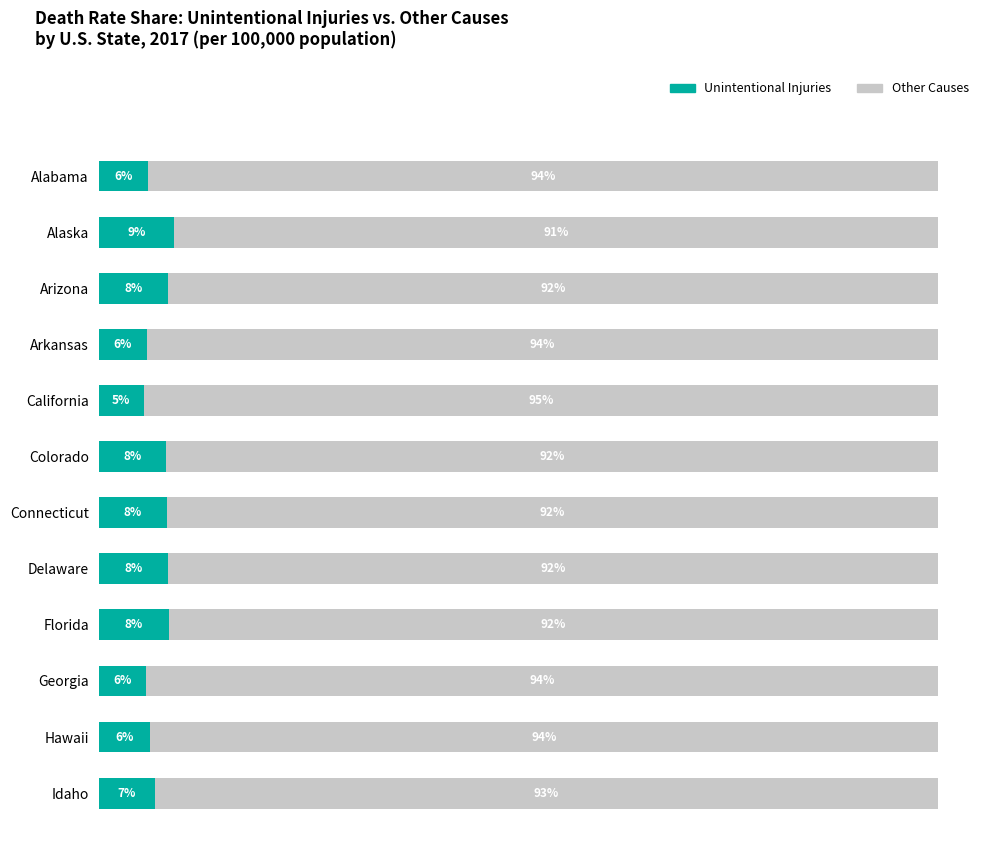

What is the value of the Unintentional Injuries Rate bar at the 10th from the left?

5.7